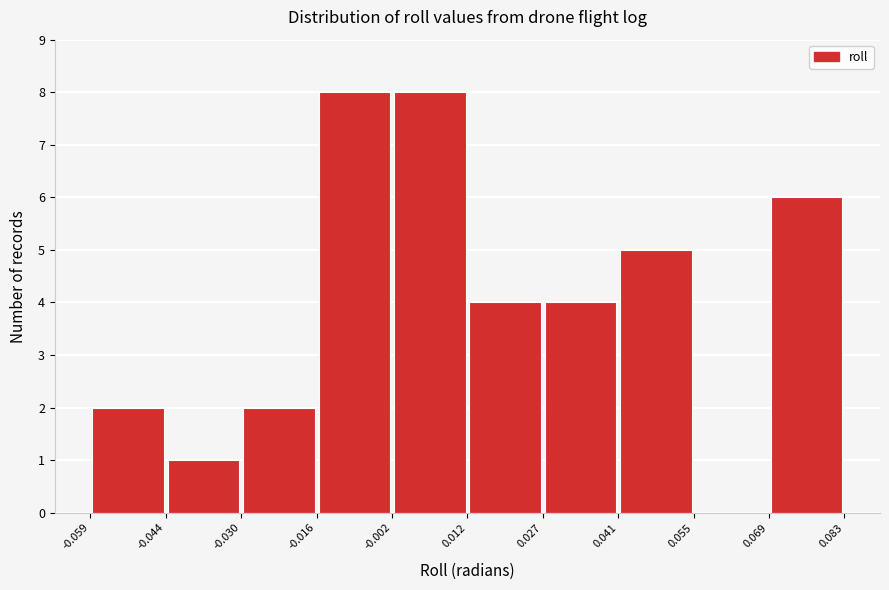

Reading left to right, list every bar in this chart as the range it spans on the x-axis followed by its height. The values are not printed on the chart, so give them approximately, as read against the axis.

-0.059 to -0.044: 2
-0.044 to -0.030: 1
-0.030 to -0.016: 2
-0.016 to -0.002: 8
-0.002 to 0.012: 8
0.012 to 0.027: 4
0.027 to 0.041: 4
0.041 to 0.055: 5
0.055 to 0.069: 0
0.069 to 0.083: 6